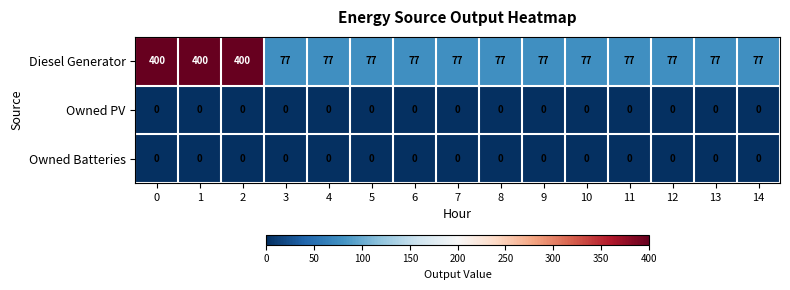

What is the difference between the Diesel Generator values at 12 and 0?

323